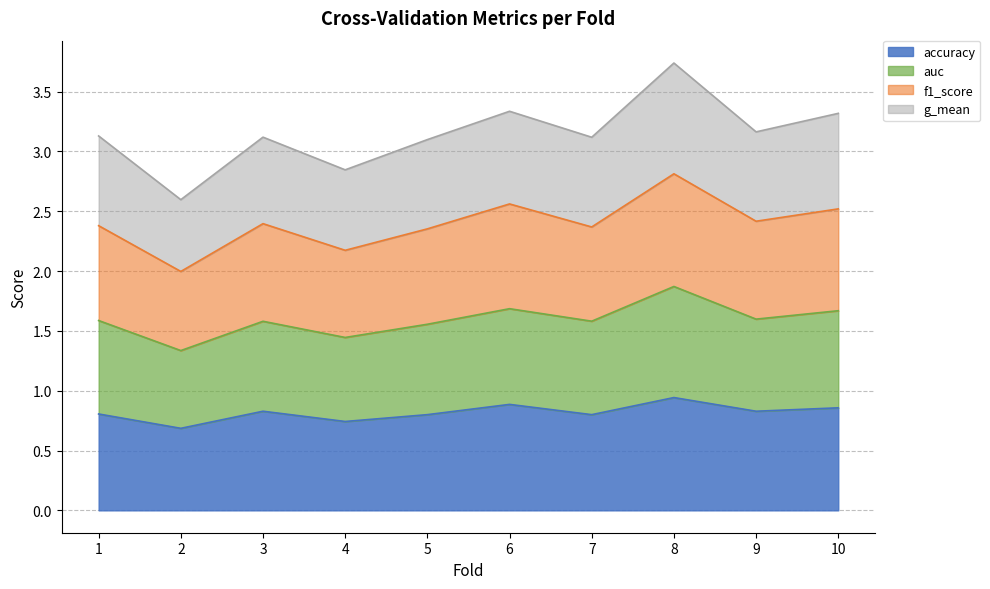

Which has a higher value, 2 or 6?

6